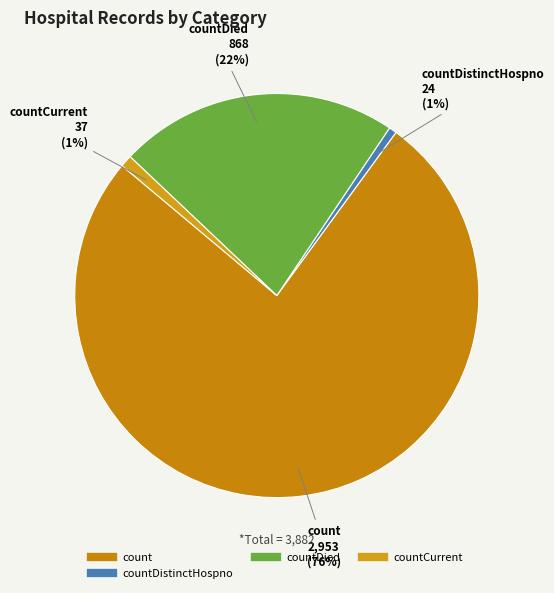

What is the largest slice in the pie chart?

count